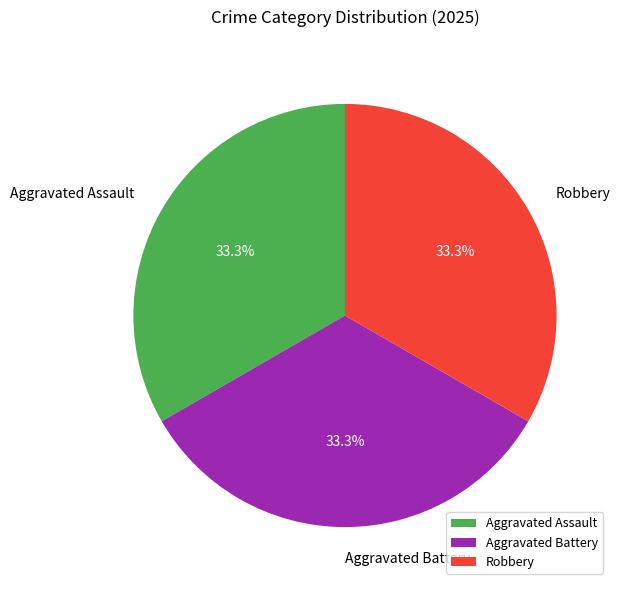

To the nearest percent, what portion does Aggravated Assault represent?

33%